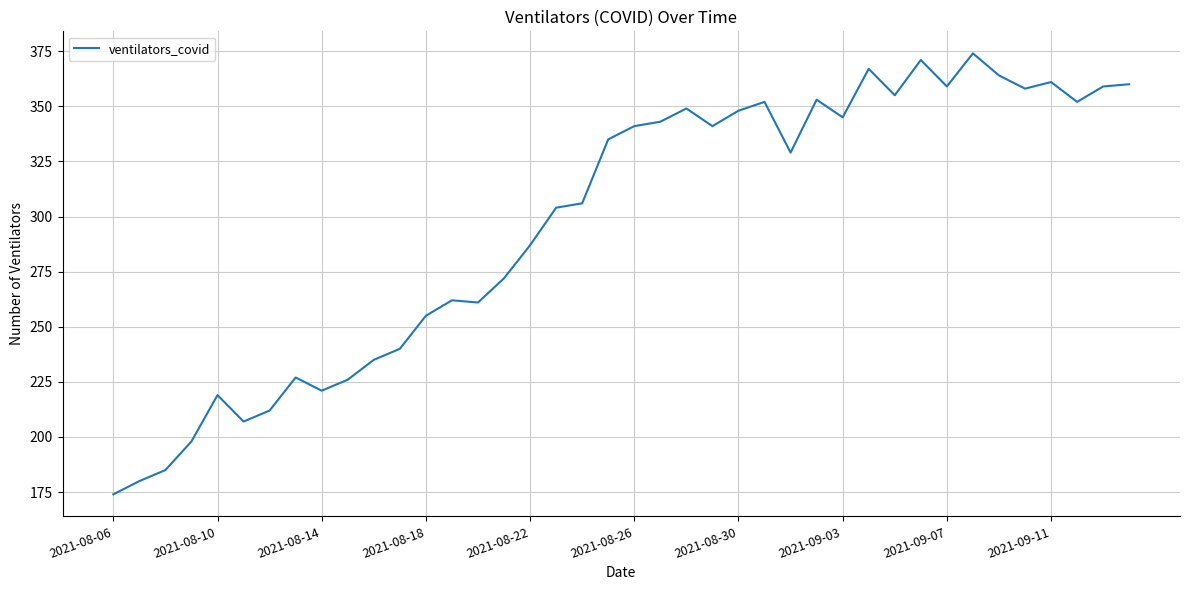

What is the difference between the maximum and minimum values?

200